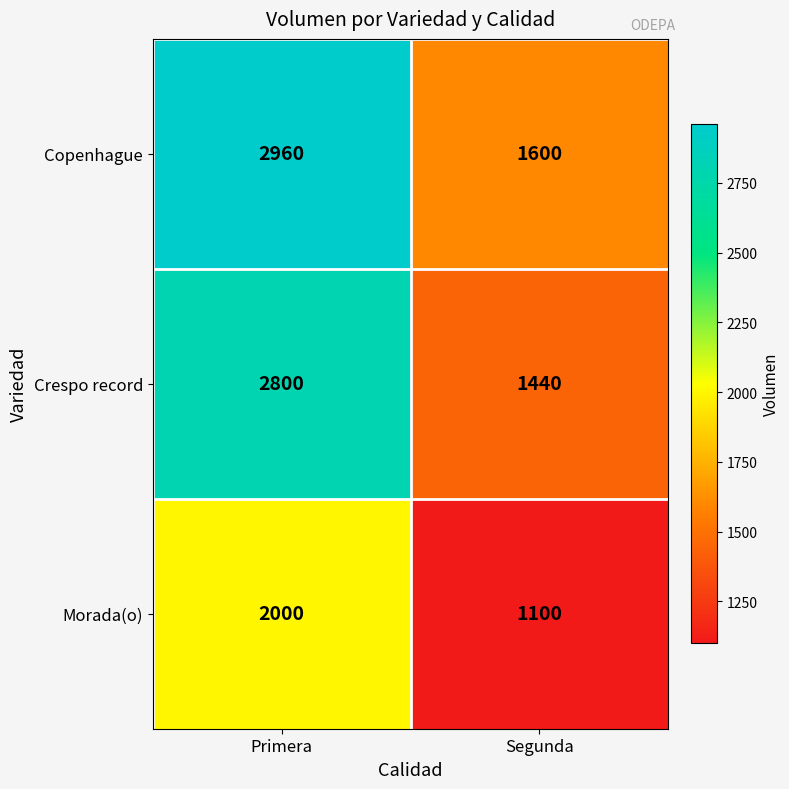

What is the total value across all series at Primera?

7760